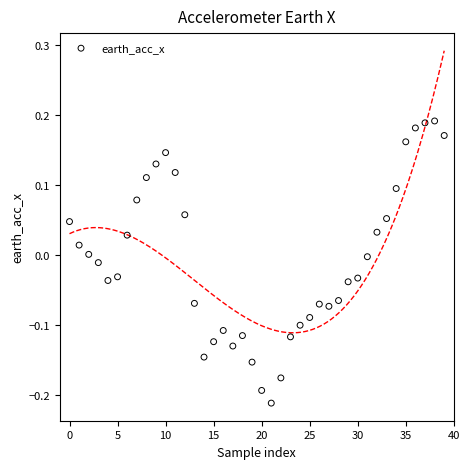

What is the range of Y values (max minus min)?

0.4